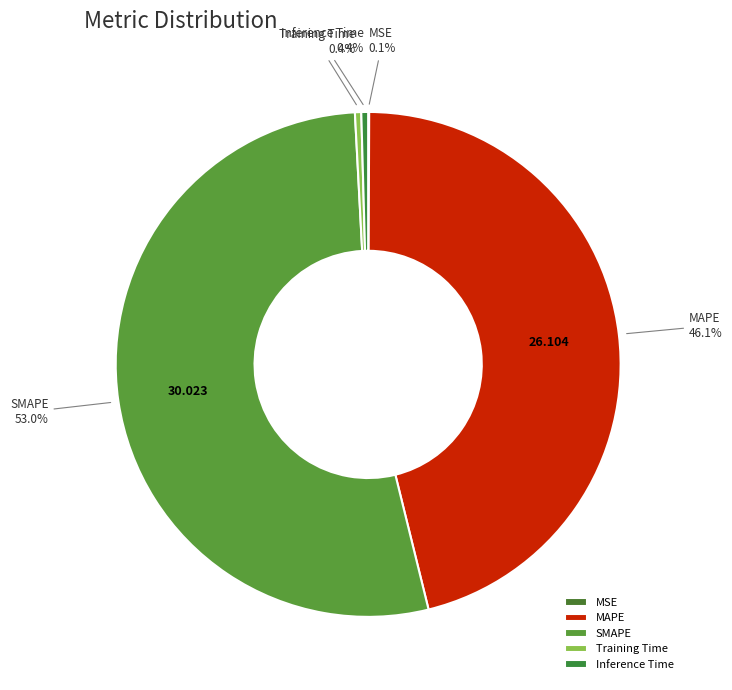

Which slice represents more than half of the pie?

SMAPE